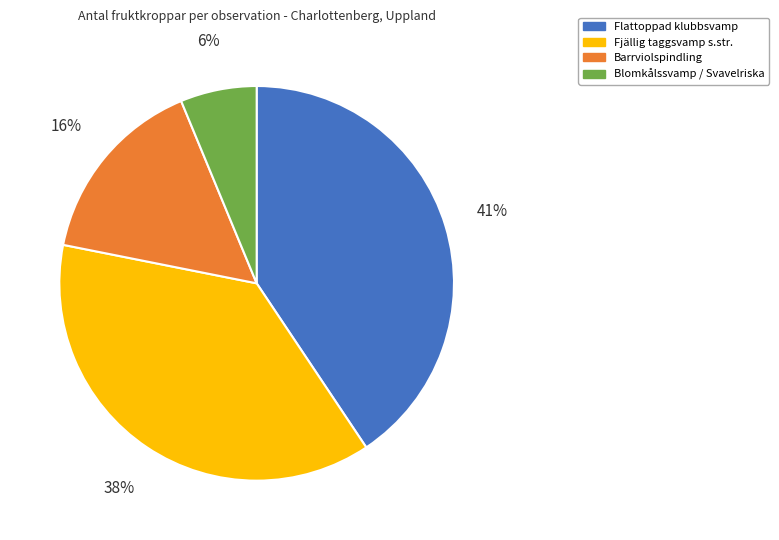

Which category has the biggest portion of the pie?

Flattoppad klubbsvamp